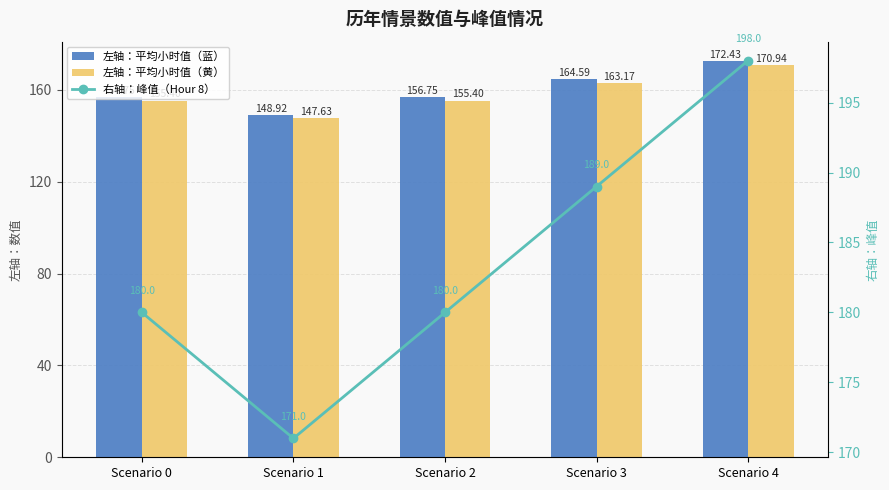

True or false: 左轴：平均小时值（蓝） has a value of 156.8 at Scenario 0.

True